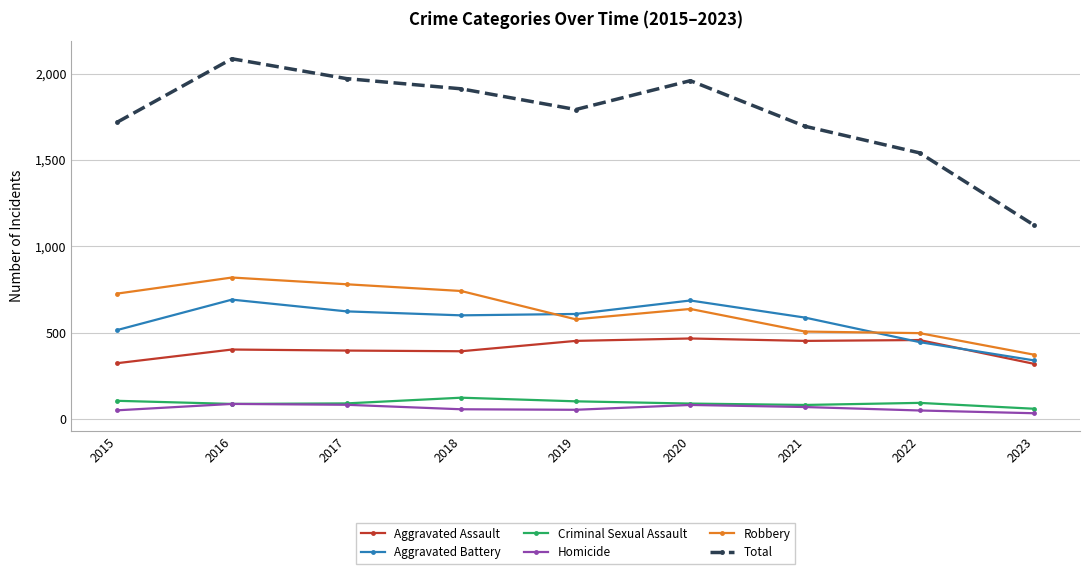

Does the chart display data point markers on the line(s)?

Yes